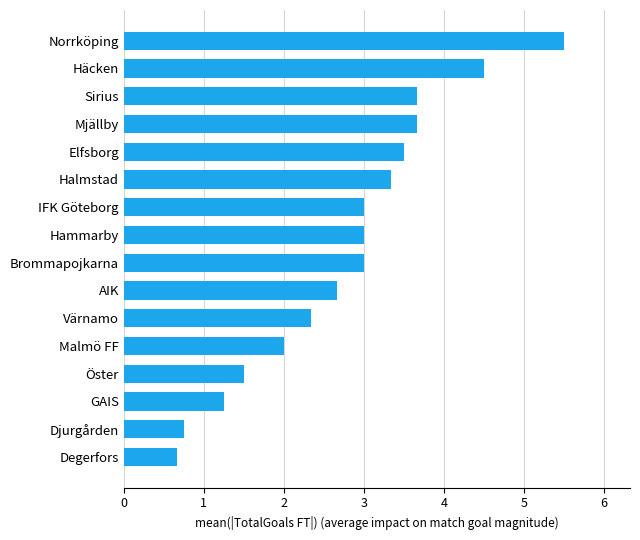

What is the value of the 12th bar from the top?

2.0